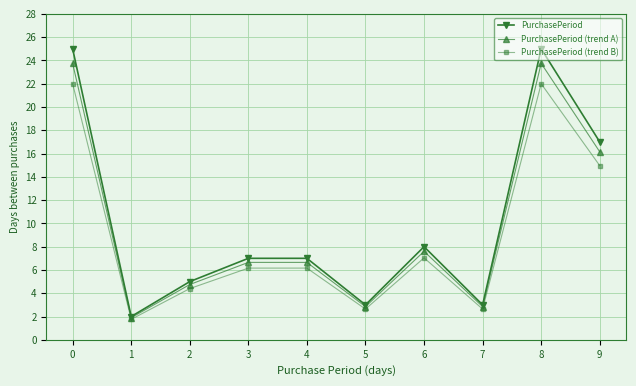

What is the value of the PurchasePeriod (trend B) point at the 10th from the left?

15.0